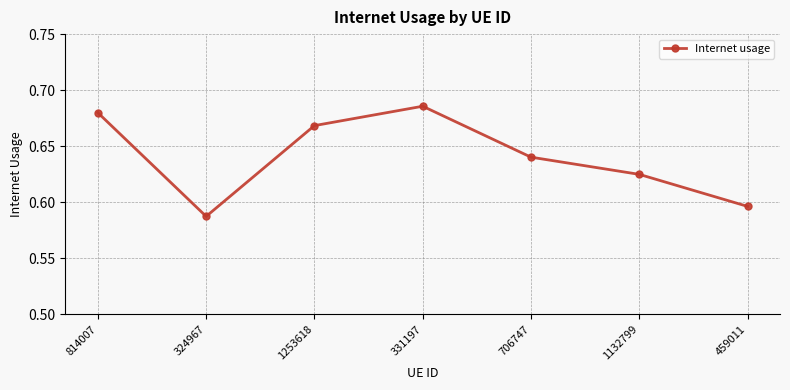

Rank the categories by value from lowest to highest.

324967, 459011, 1132799, 706747, 1253618, 814007, 331197